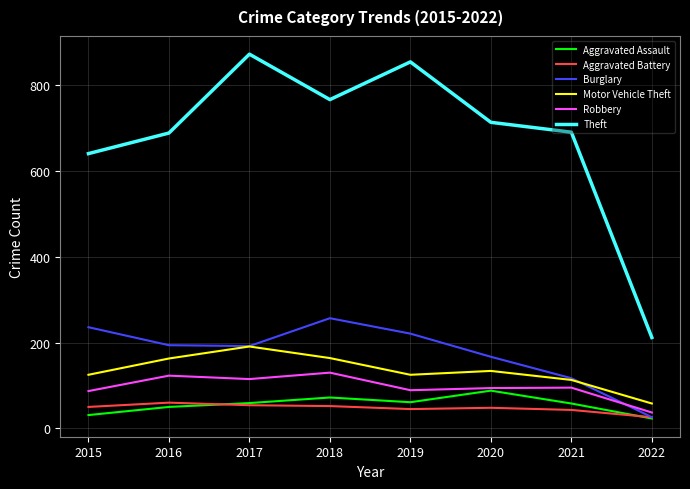

What is the difference between the second highest and second lowest values in the Motor Vehicle Theft series?

51